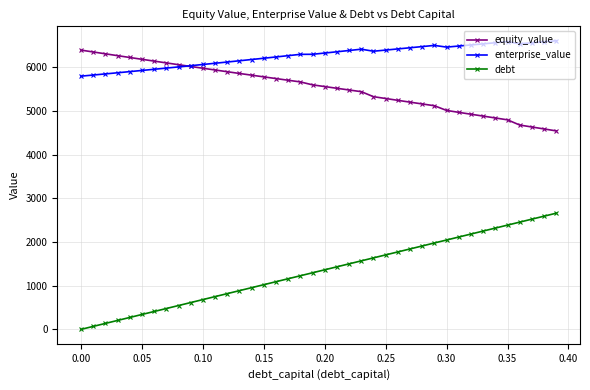

What is the value of the debt point at the 10th from the left?

613.5